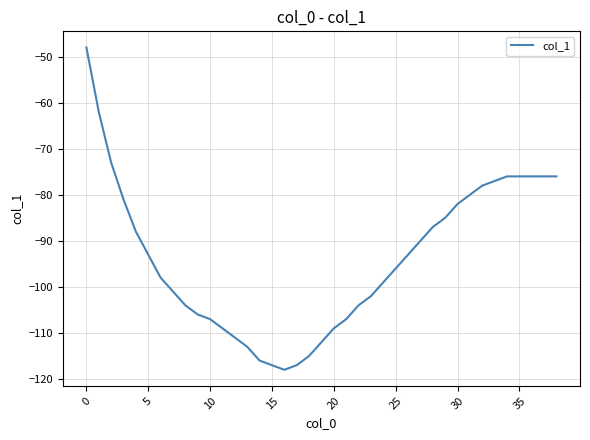

What is the average value?

-94